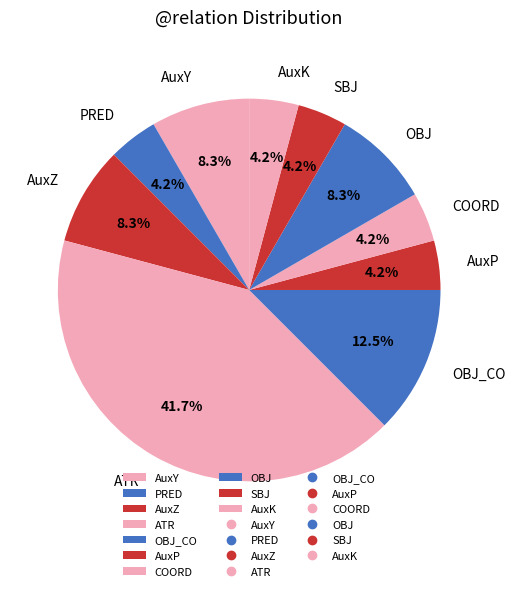

Which category has the biggest portion of the pie?

ATR